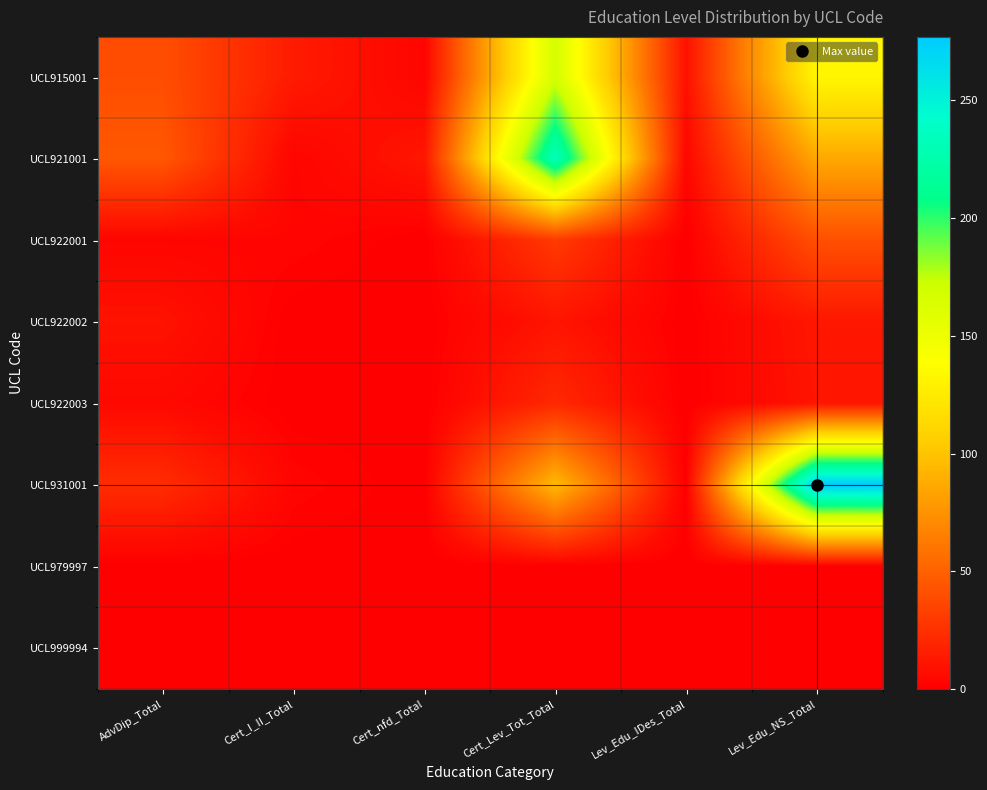

Reading left to right, transcribe all the data shown in this chart.

UCL915001: AdvDip_Total=40	Cert_I_II_Total=14	Cert_nfd_Total=3	Cert_Lev_Tot_Total=167	Lev_Edu_IDes_Total=9	Lev_Edu_NS_Total=133
UCL921001: AdvDip_Total=45	Cert_I_II_Total=3	Cert_nfd_Total=12	Cert_Lev_Tot_Total=233	Lev_Edu_IDes_Total=4	Lev_Edu_NS_Total=86
UCL922001: AdvDip_Total=3	Cert_I_II_Total=3	Cert_nfd_Total=0	Cert_Lev_Tot_Total=30	Lev_Edu_IDes_Total=0	Lev_Edu_NS_Total=41
UCL922002: AdvDip_Total=10	Cert_I_II_Total=0	Cert_nfd_Total=0	Cert_Lev_Tot_Total=11	Lev_Edu_IDes_Total=0	Lev_Edu_NS_Total=12
UCL922003: AdvDip_Total=5	Cert_I_II_Total=0	Cert_nfd_Total=0	Cert_Lev_Tot_Total=21	Lev_Edu_IDes_Total=0	Lev_Edu_NS_Total=11
UCL931001: AdvDip_Total=23	Cert_I_II_Total=3	Cert_nfd_Total=0	Cert_Lev_Tot_Total=95	Lev_Edu_IDes_Total=0	Lev_Edu_NS_Total=277
UCL979997: AdvDip_Total=0	Cert_I_II_Total=0	Cert_nfd_Total=0	Cert_Lev_Tot_Total=0	Lev_Edu_IDes_Total=0	Lev_Edu_NS_Total=0
UCL999994: AdvDip_Total=0	Cert_I_II_Total=0	Cert_nfd_Total=0	Cert_Lev_Tot_Total=0	Lev_Edu_IDes_Total=0	Lev_Edu_NS_Total=0